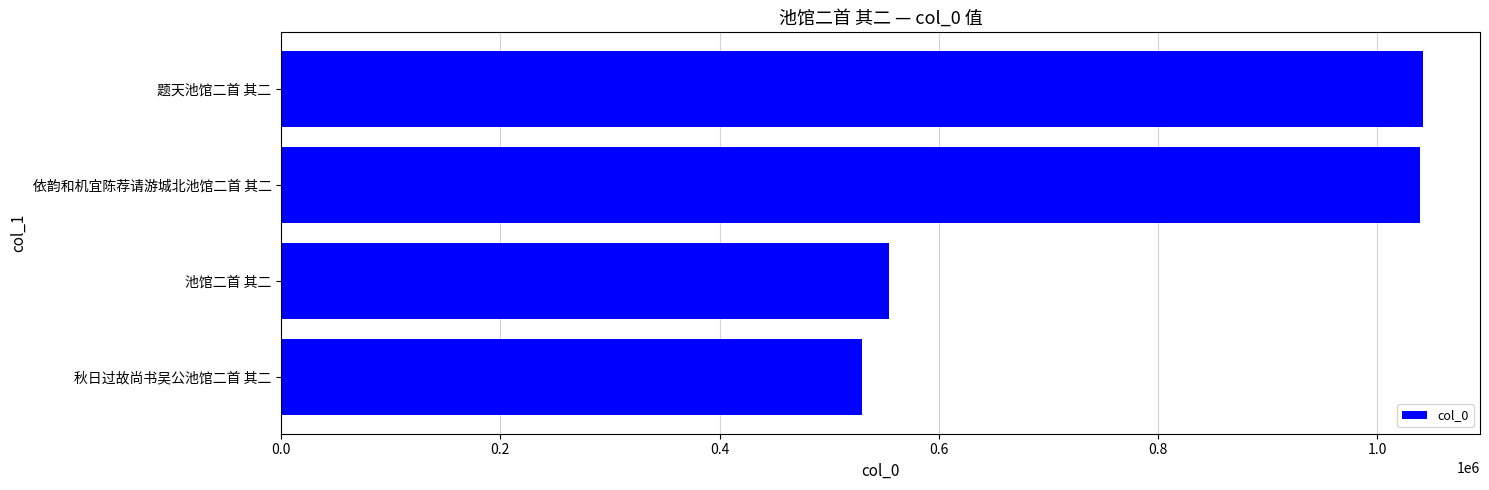

What is the ratio of the value at 池馆二首 其二 to the value at 依韵和机宜陈荐请游城北池馆二首 其二?

0.5